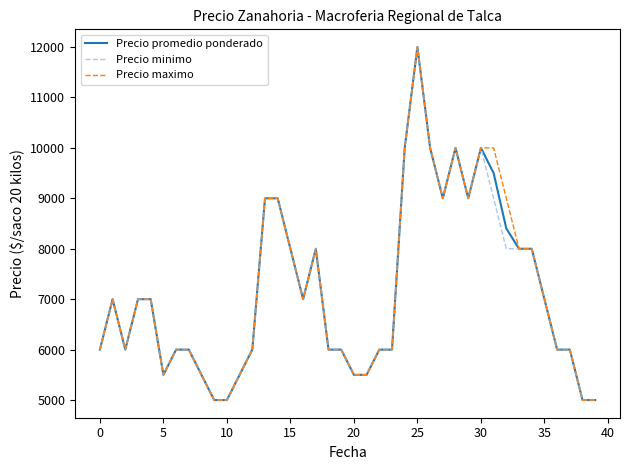

What is the minimum value for Precio maximo?

5000